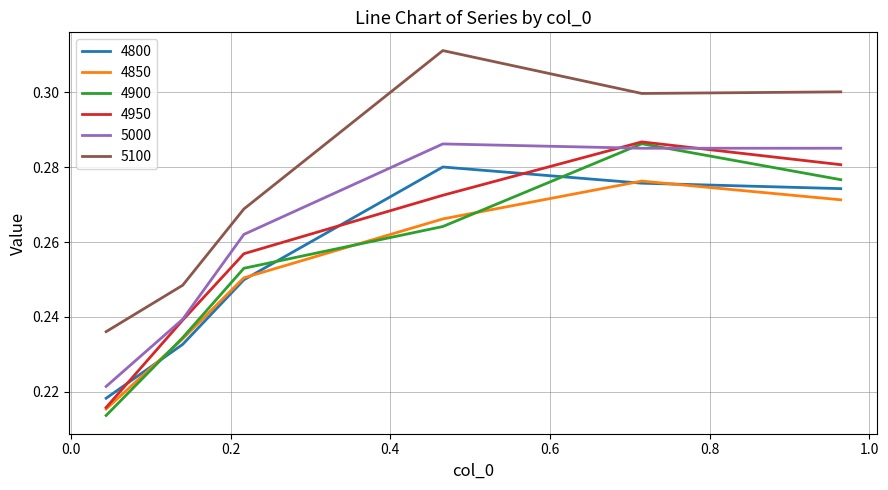

Which series has the largest total across all categories?

5100